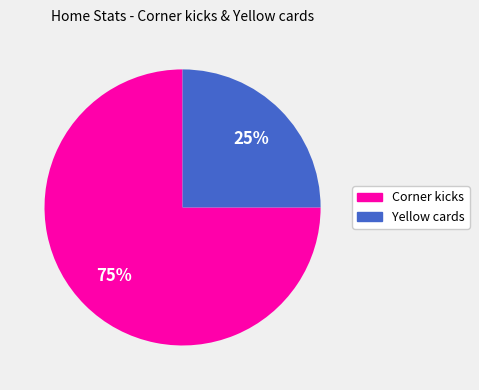

To the nearest percent, what is the combined percentage of Yellow cards and Corner kicks?

100%